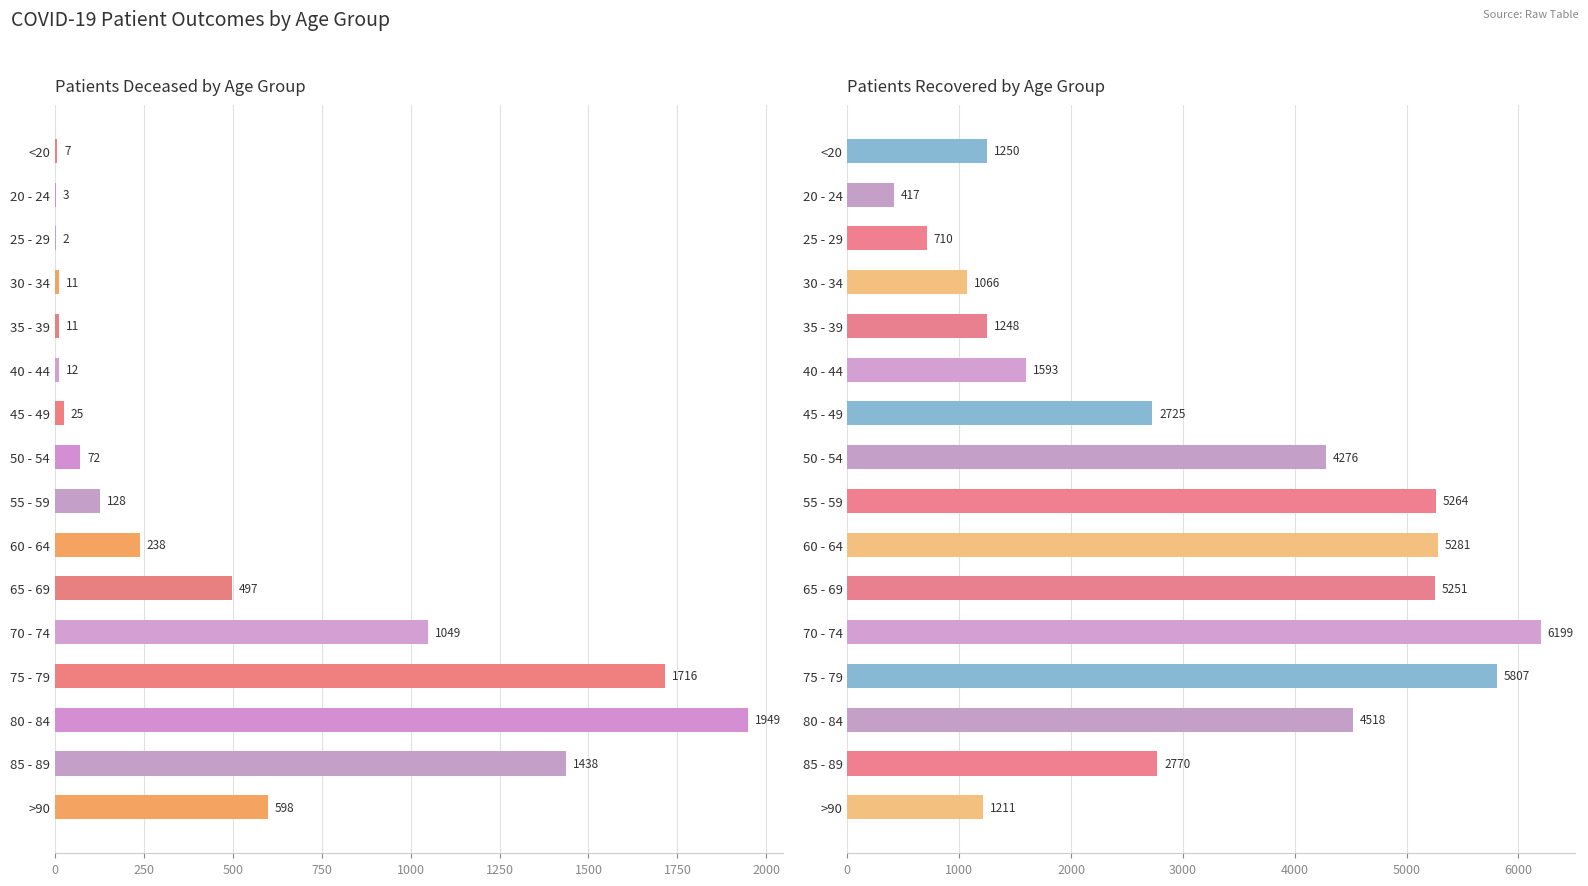

Reading left to right, list all the values displayed in this chart.

patients_deceased: 7	3	2	11	11	12	25	72	128	238	497	1049	1716	1949	1438	598
patients_recovered: 1250	417	710	1066	1248	1593	2725	4276	5264	5281	5251	6199	5807	4518	2770	1211